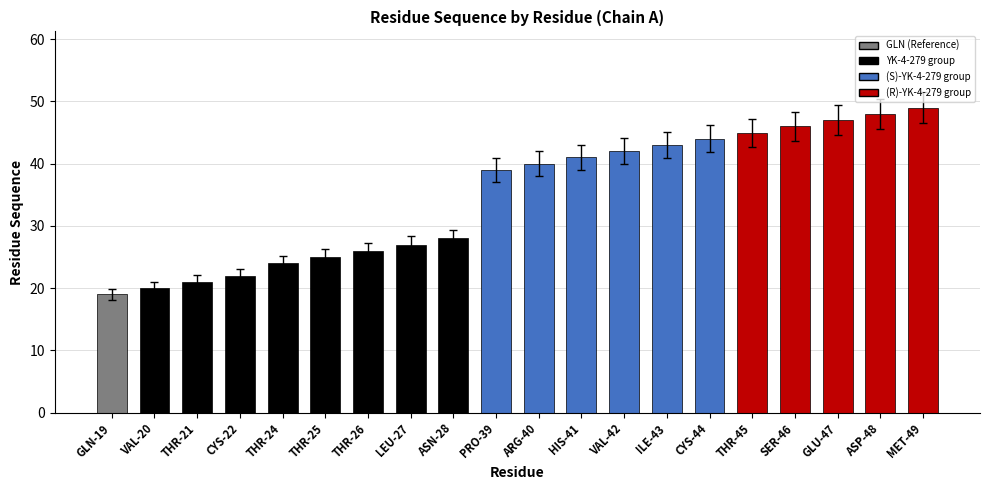

Reading left to right, transcribe all the data shown in this chart.

19	20	21	22	24	25	26	27	28	39	40	41	42	43	44	45	46	47	48	49